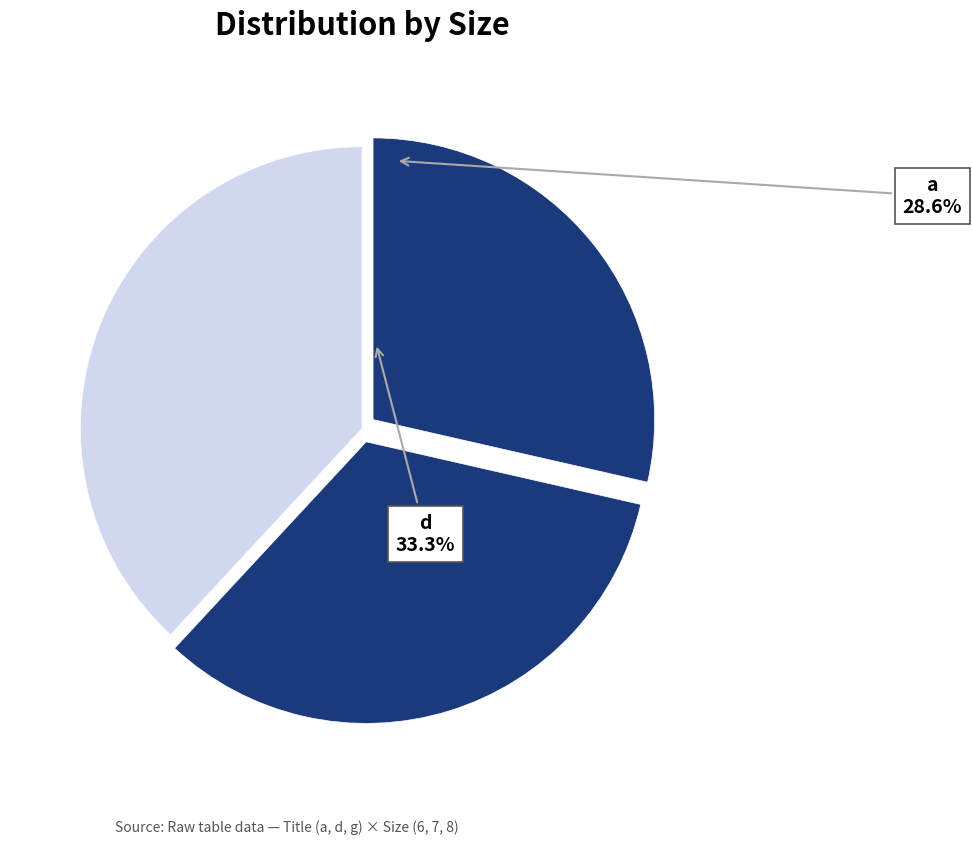

To the nearest percent, what is the difference between the d and g slice percentages?

5%